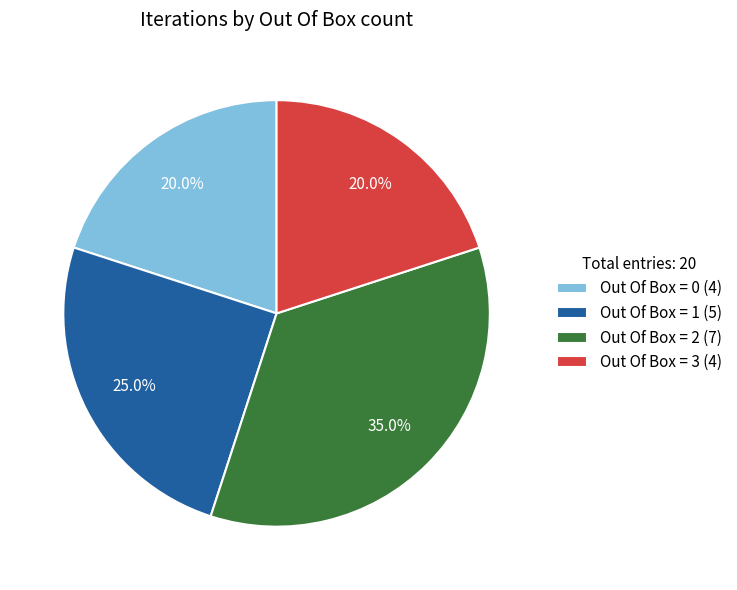

To the nearest percent, what is the difference between the largest and smallest slice percentages?

15%